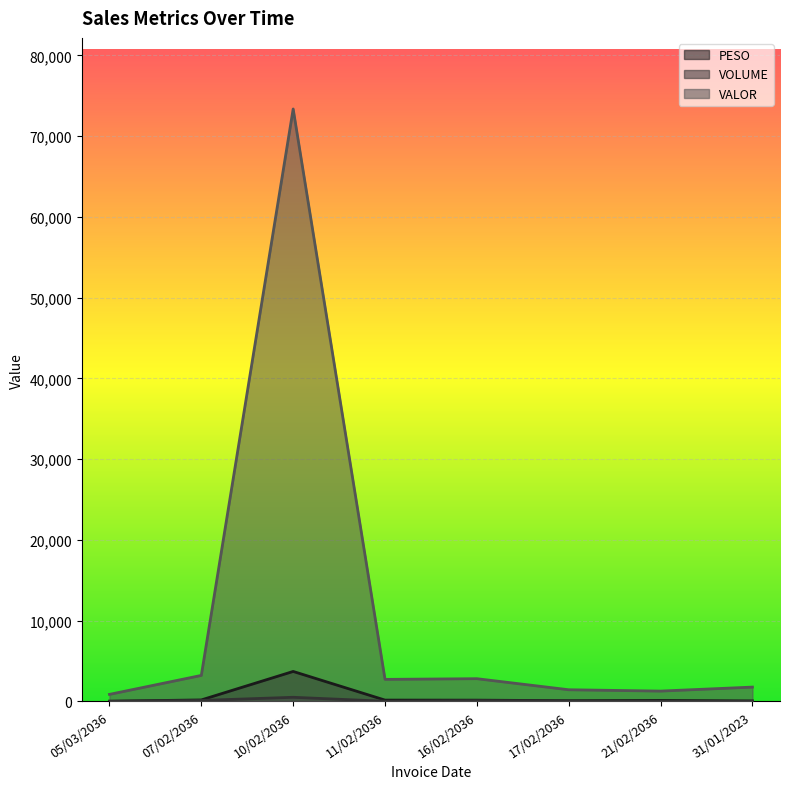

What is the smallest value displayed?

7.0